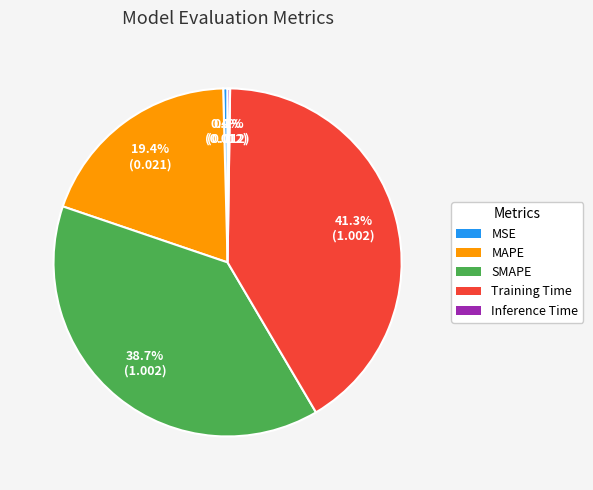

Is there a majority slice in this chart?

No